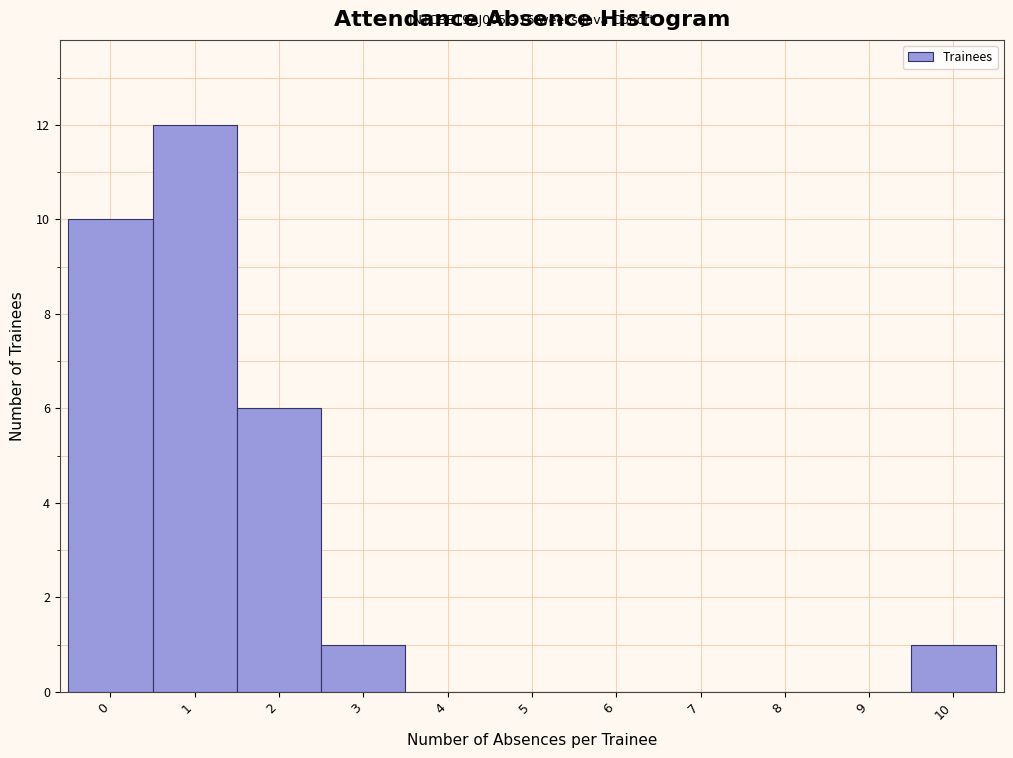

Reading left to right, what are all the values shown in this chart?

0=10	1=12	2=6	3=1	4=0	5=0	6=0	7=0	8=0	9=0	10=1